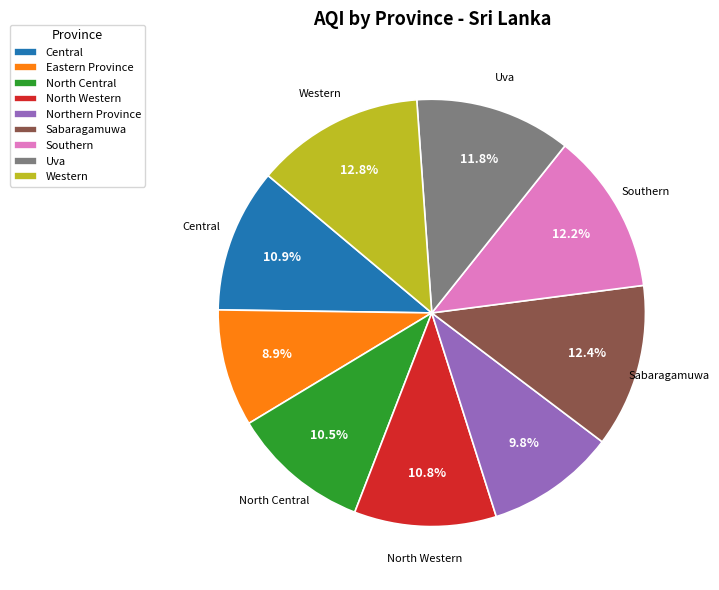

Between Eastern Province and Sabaragamuwa, which is larger?

Sabaragamuwa